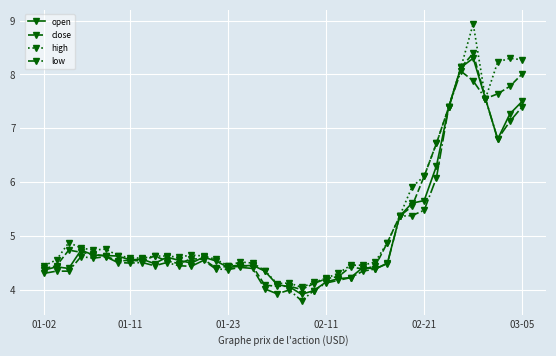

True or false: low has more than 2 points higher than both neighbors.

True